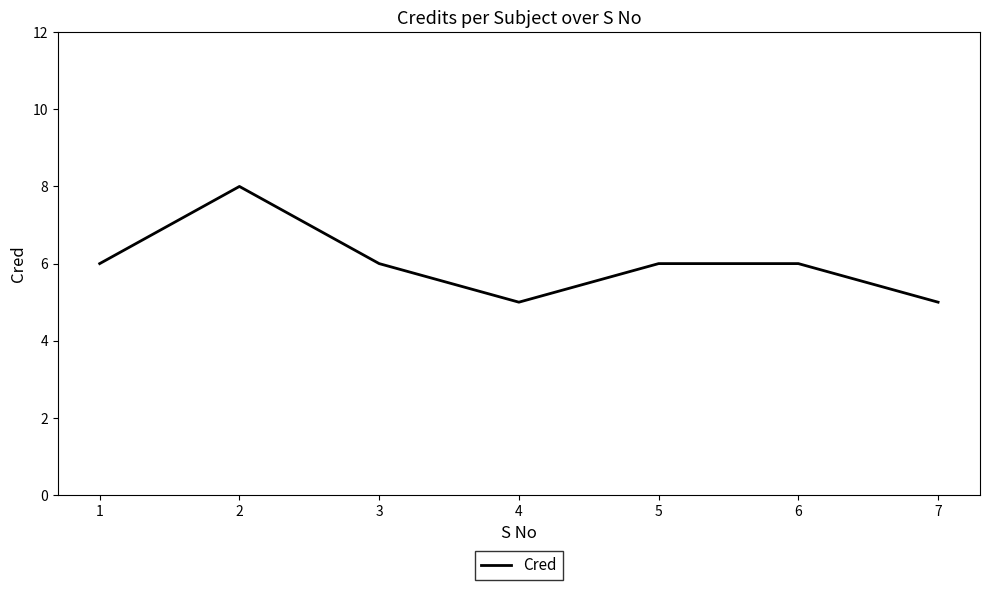

True or false: the data has more than 2 interior local peaks.

False